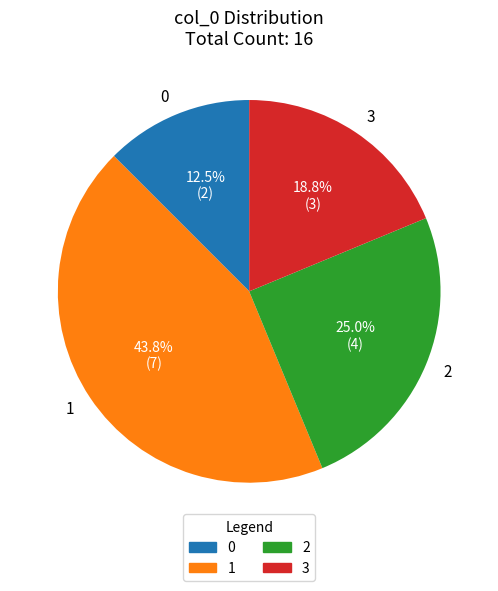

Does any single category account for the majority?

No